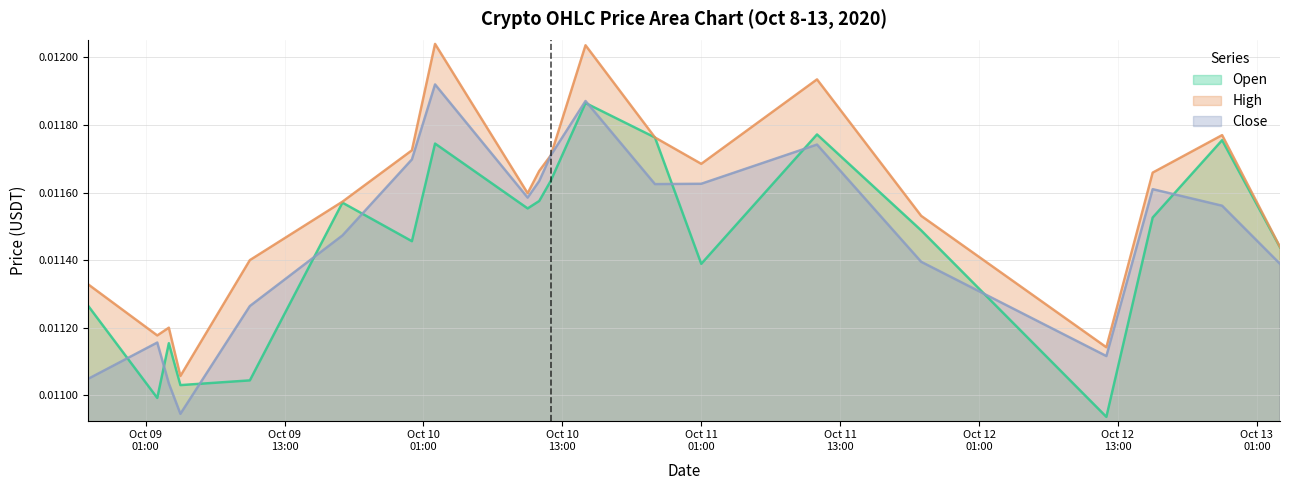

True or false: open has more than 0 interior local peaks.

True